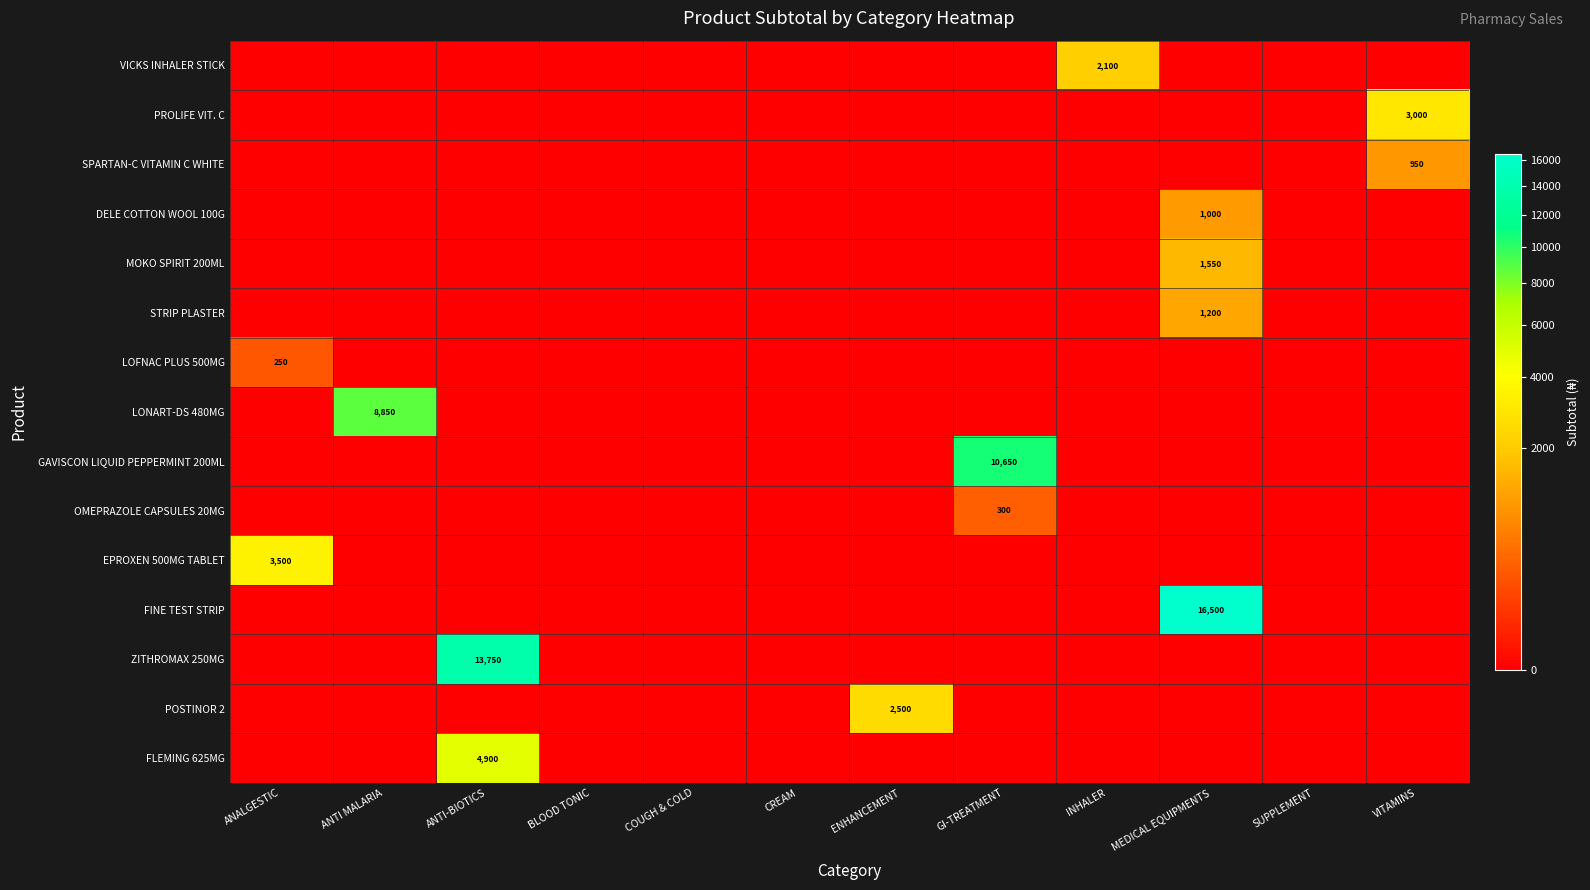

The ZITHROMAX 250MG series shows 13750 at ANTI-BIOTICS. True or false?

True